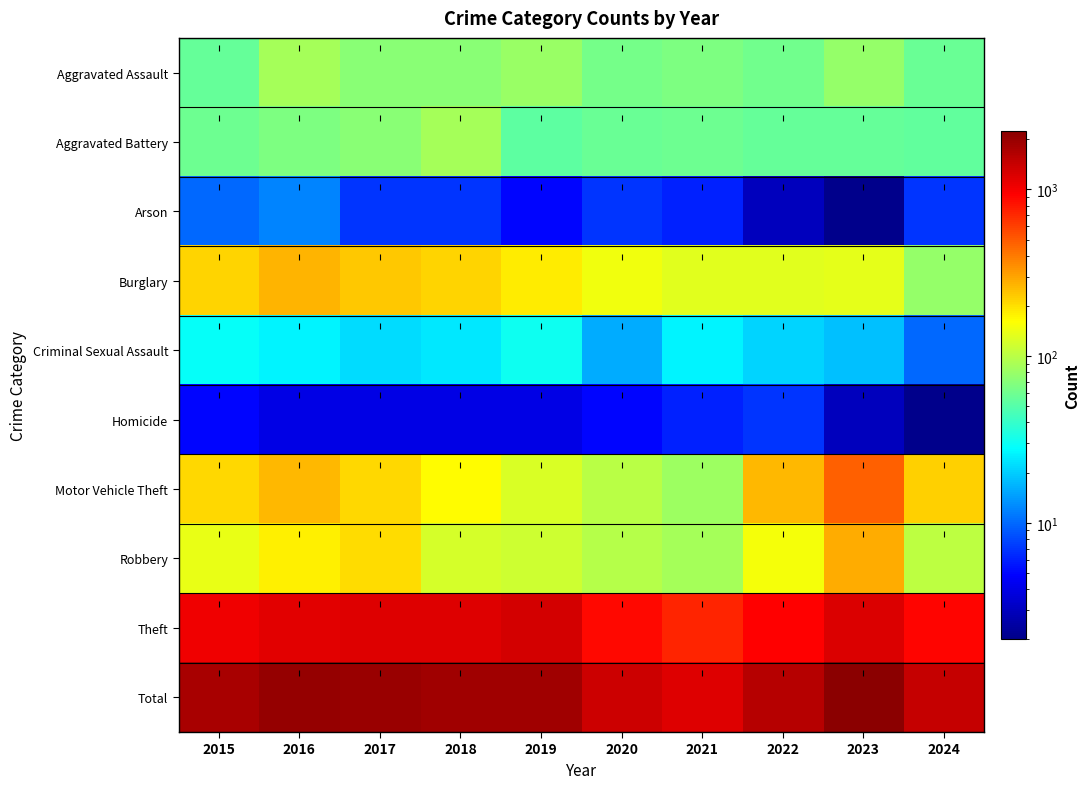

Between 2017 and 2018, which is larger?

2017